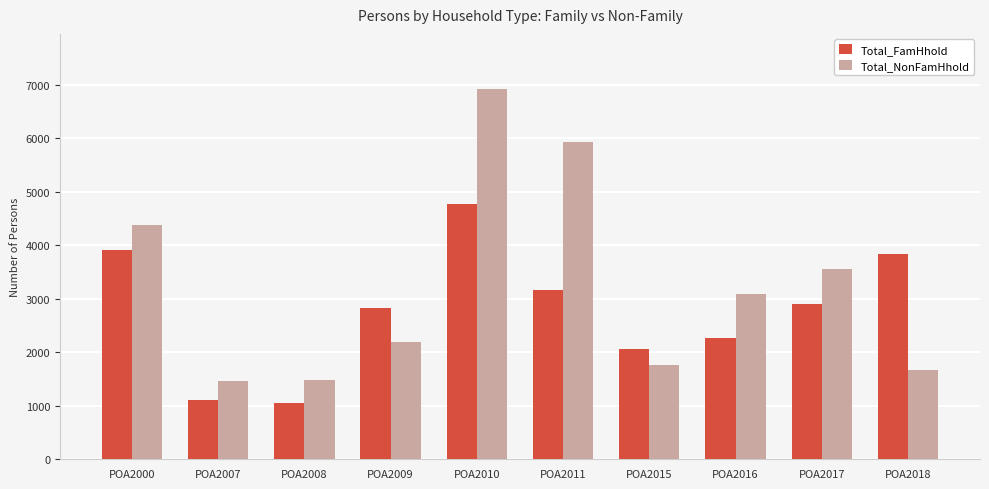

The value of Total_NonFamHhold at POA2007 is 2567. True or false?

False